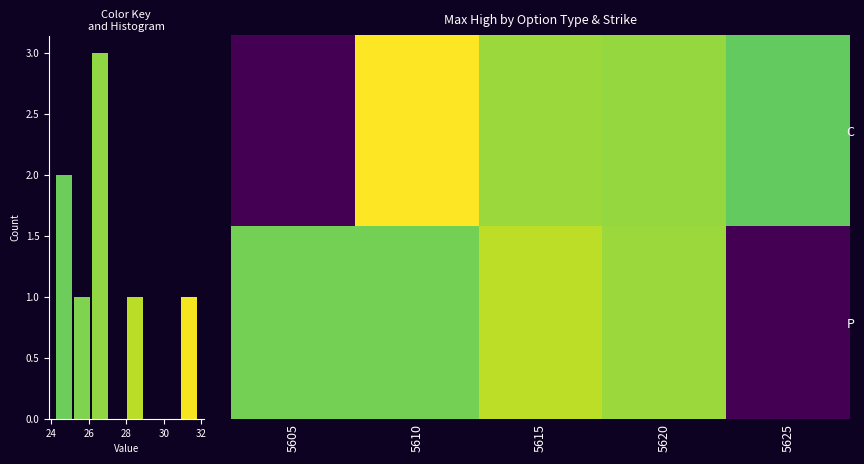

Reading left to right, list all the values displayed in this chart.

C: 5605=0.0	5610=31.8	5615=27.0	5620=26.8	5625=24.2
P: 5605=25.2	5610=25.1	5615=28.6	5620=27.0	5625=0.0